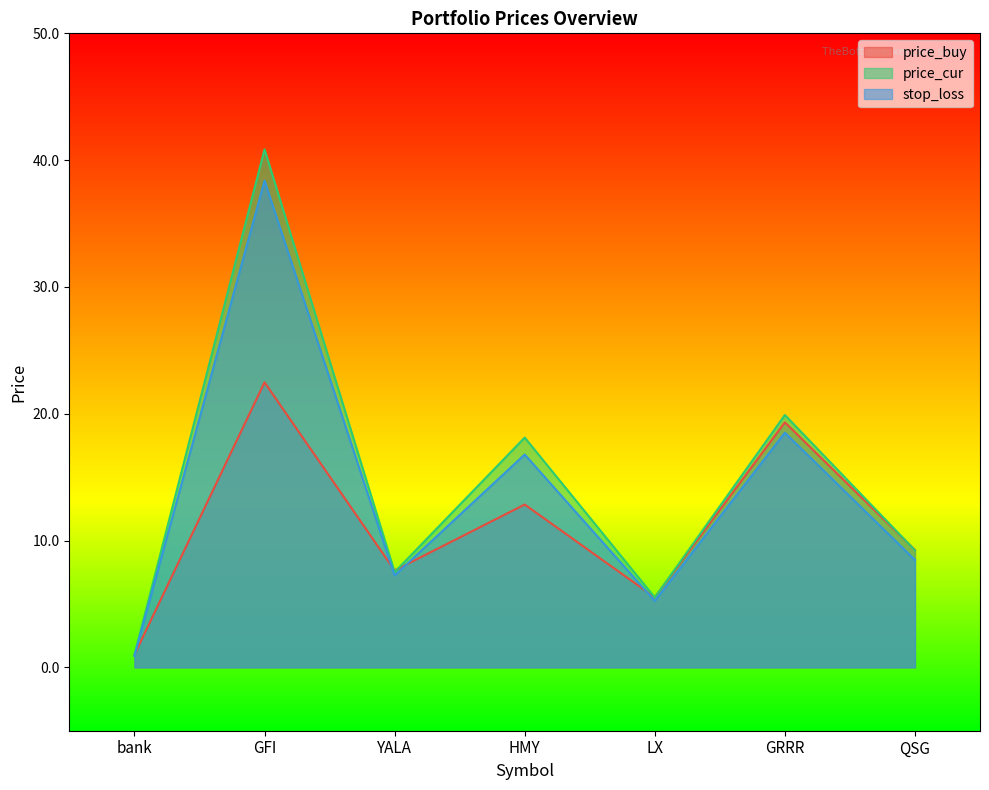

Rank the series by their average value, from lowest to highest.

price_buy, stop_loss, price_cur